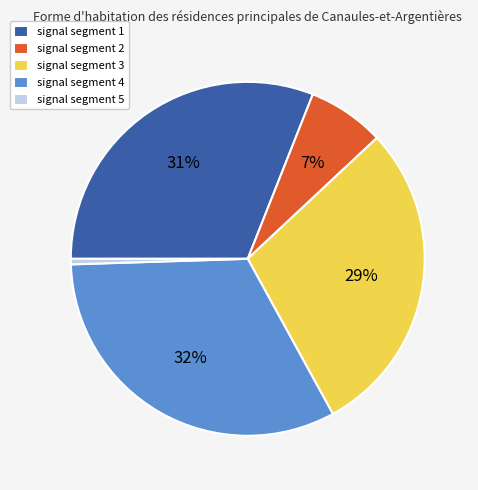

Does signal segment 1 represent more than half of the total?

No